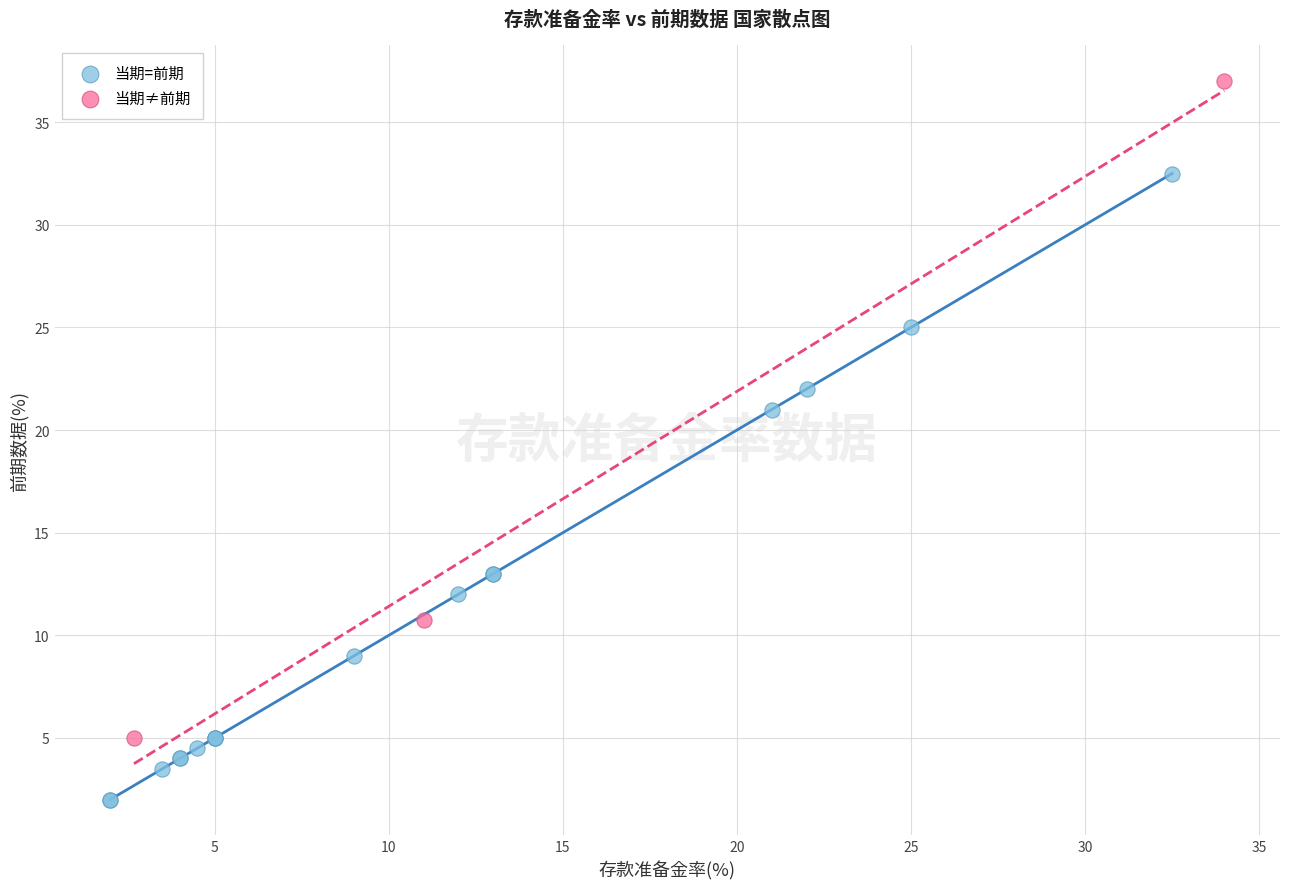

What are all the series names shown in the legend?

当期=前期, 当期≠前期